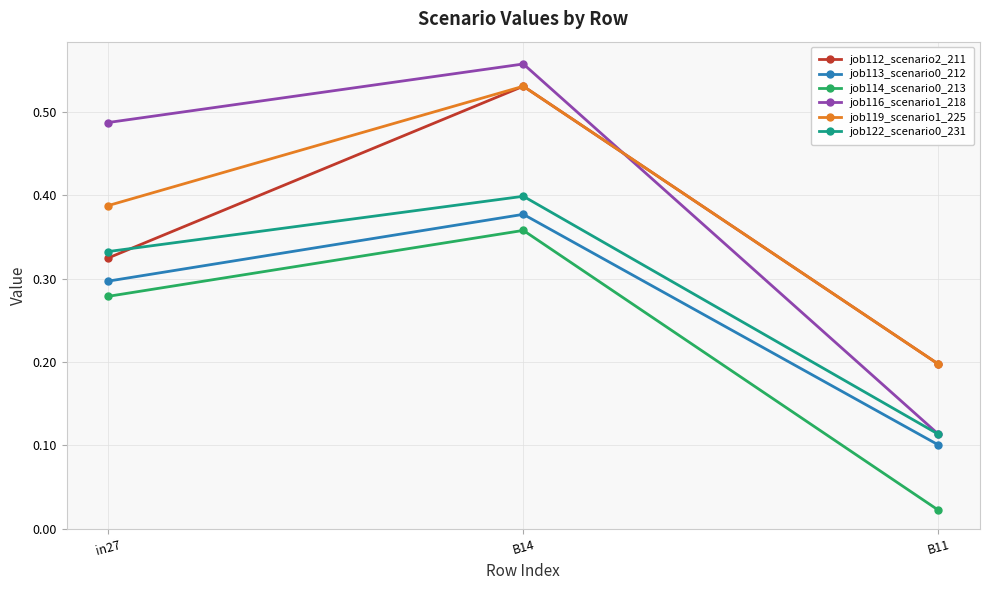

True or false: job119_scenario1_225 has a value of 0.3 at B11.

False